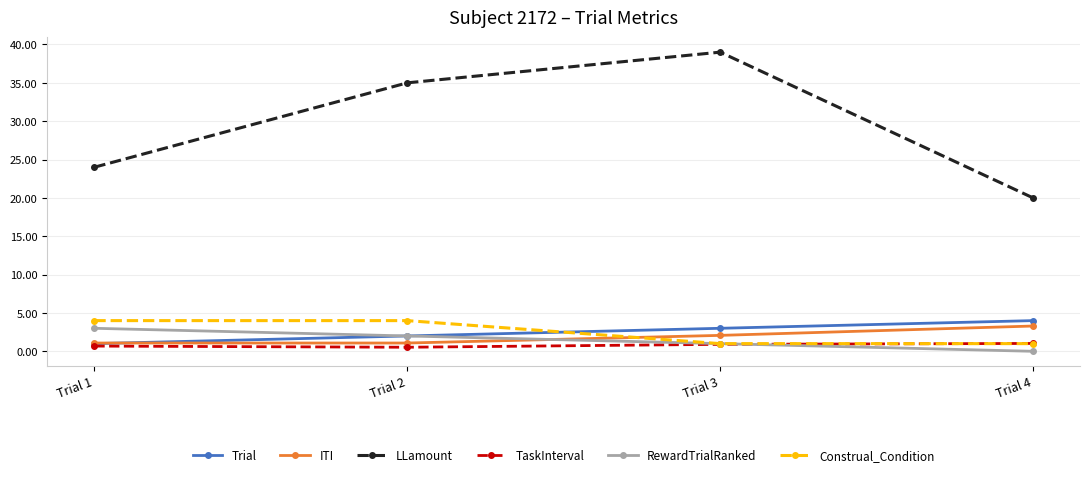

At which category is the sum across all series the highest?

Trial 3